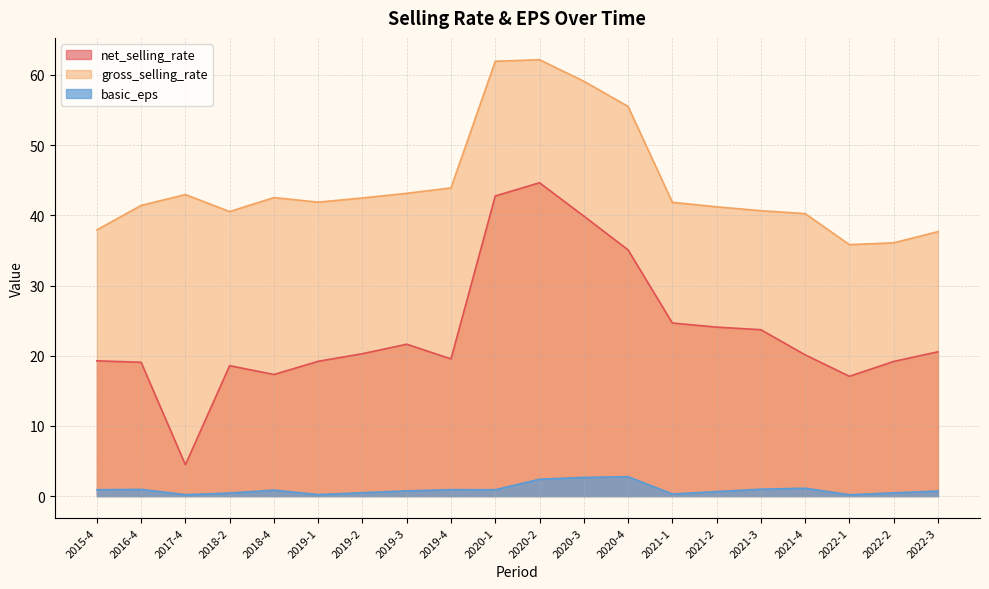

Does the chart display data point markers on the line(s)?

No